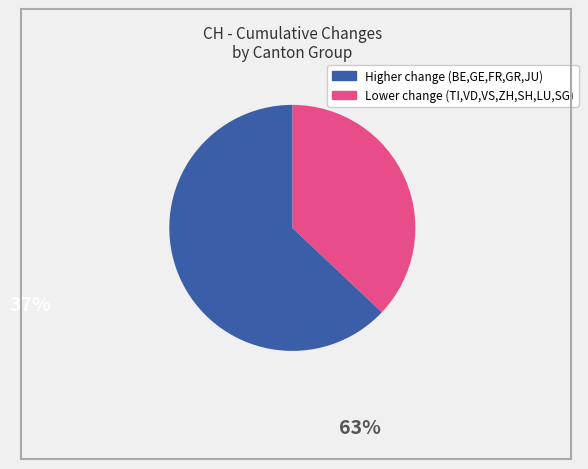

Does any single category account for the majority?

Yes